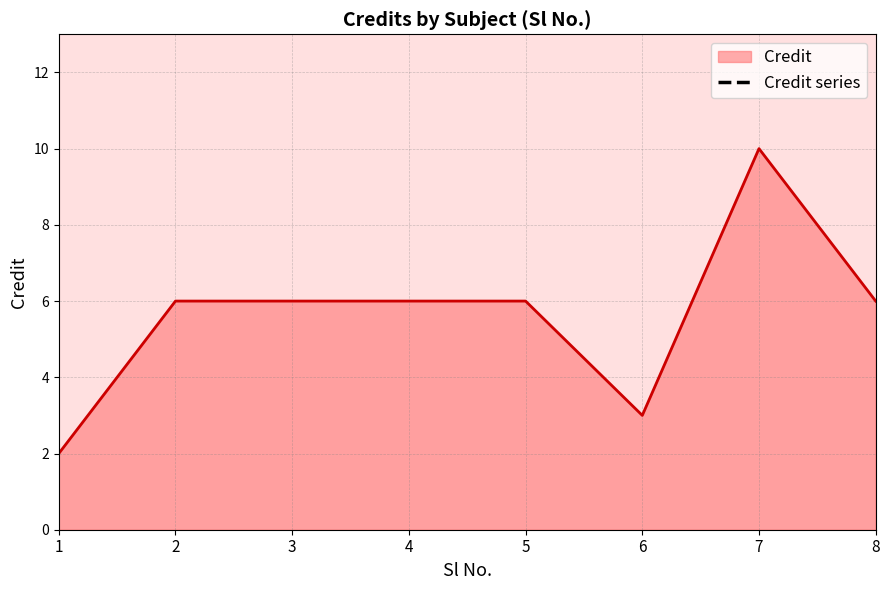

Does the chart have visible grid lines?

Yes